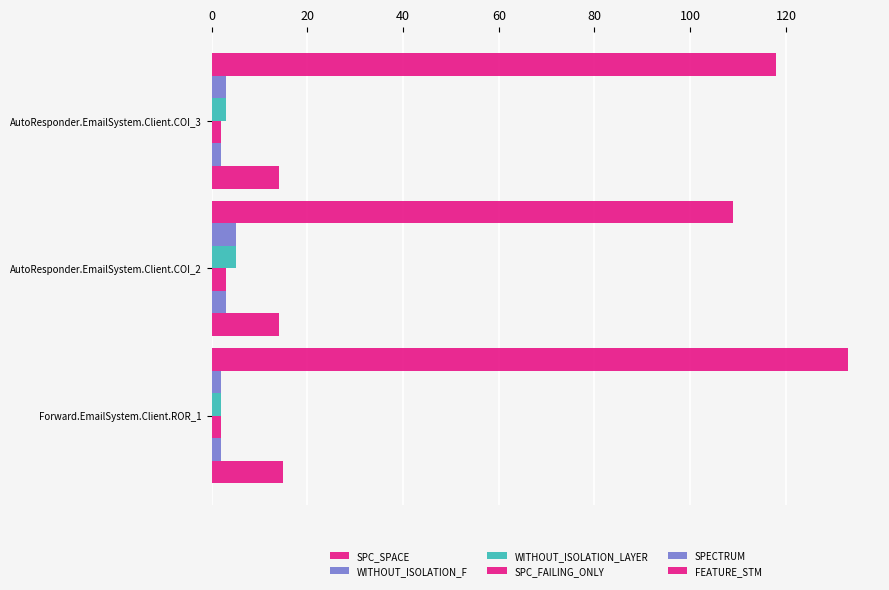

How many series are shown in this chart?

6